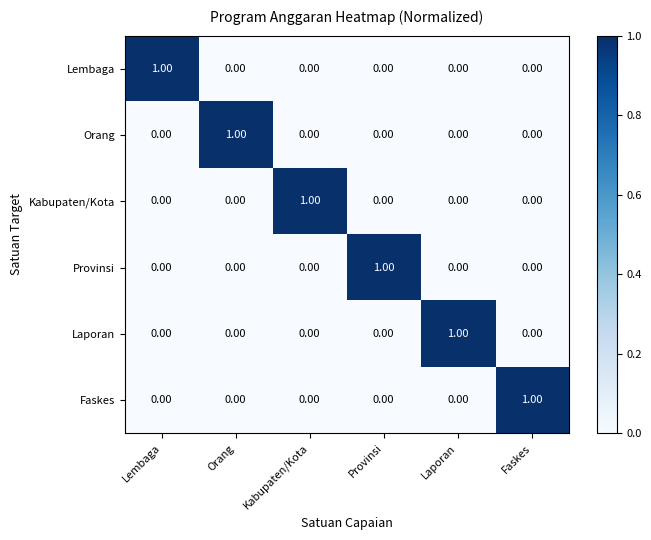

Is the value of Provinsi at Provinsi greater than the value of Orang at Faskes?

Yes